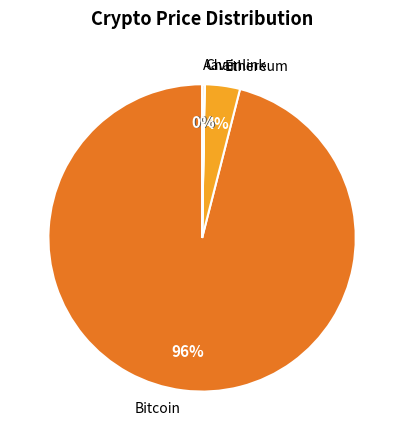

Is there a majority slice in this chart?

Yes